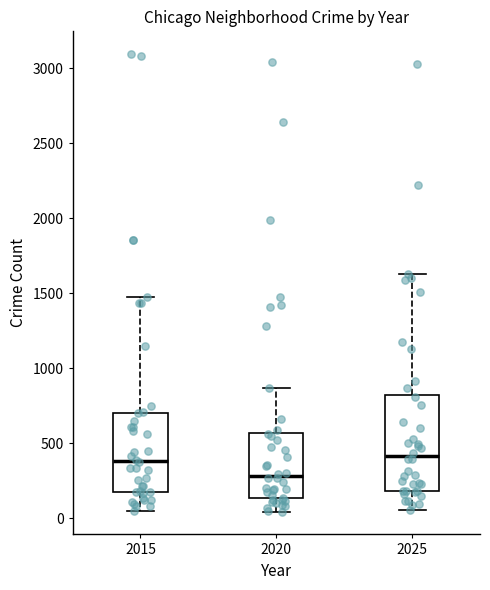

Comparing the boxes themselves (not the whiskers), which one is the tallest?

2025